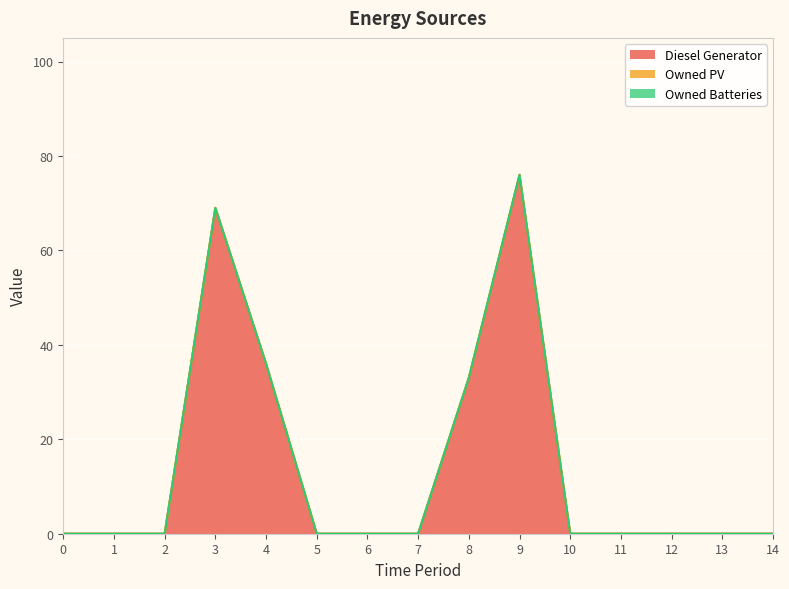

True or false: Diesel Generator and Owned Batteries intersect in this chart.

False